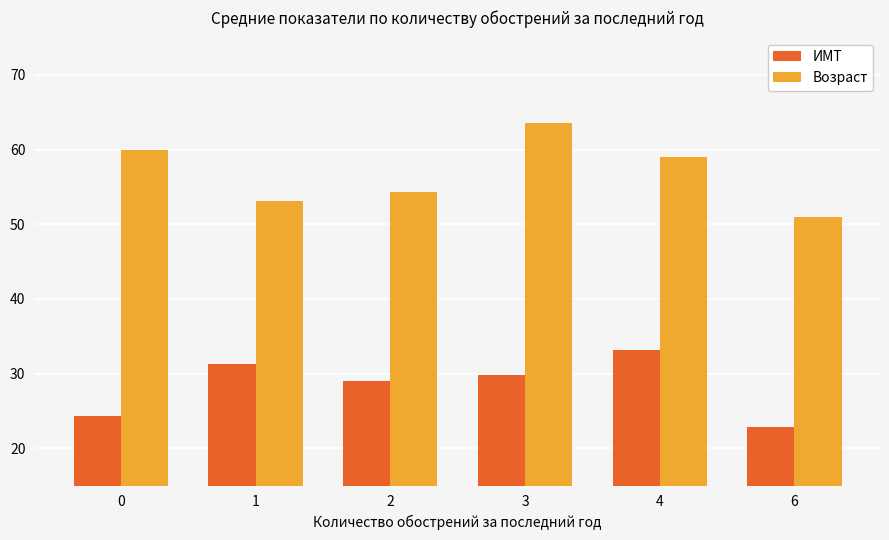

Which series changed the most between 3 and 6?

Возраст